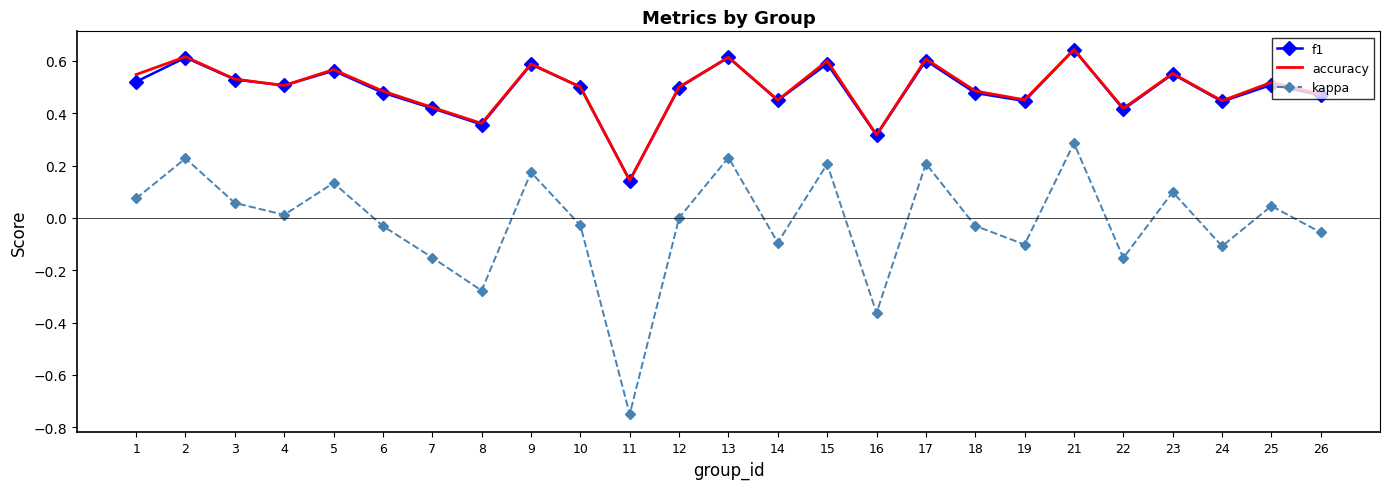

Is it true that accuracy equals 0.2 at 19?

False